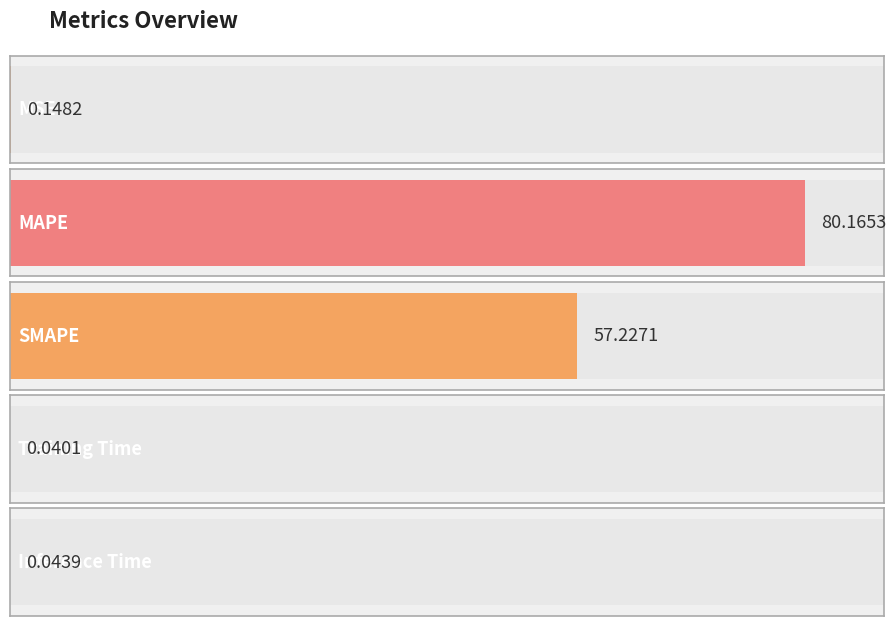

Reading left to right, list all the values displayed in this chart.

MSE=0.1	MAPE=80.2	SMAPE=57.2	Training Time=0.0	Inference Time=0.0